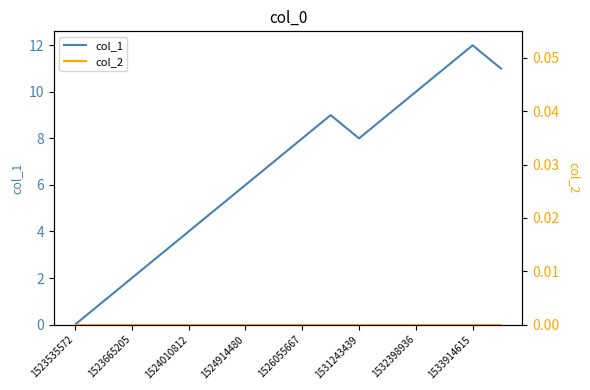

Reading right to left, list all the values displayed in this chart.

col_1: 11	12	11	10	9	8	9	8	7	6	5	4	3	2	1	0
col_2: 0	0	0	0	0	0	0	0	0	0	0	0	0	0	0	0